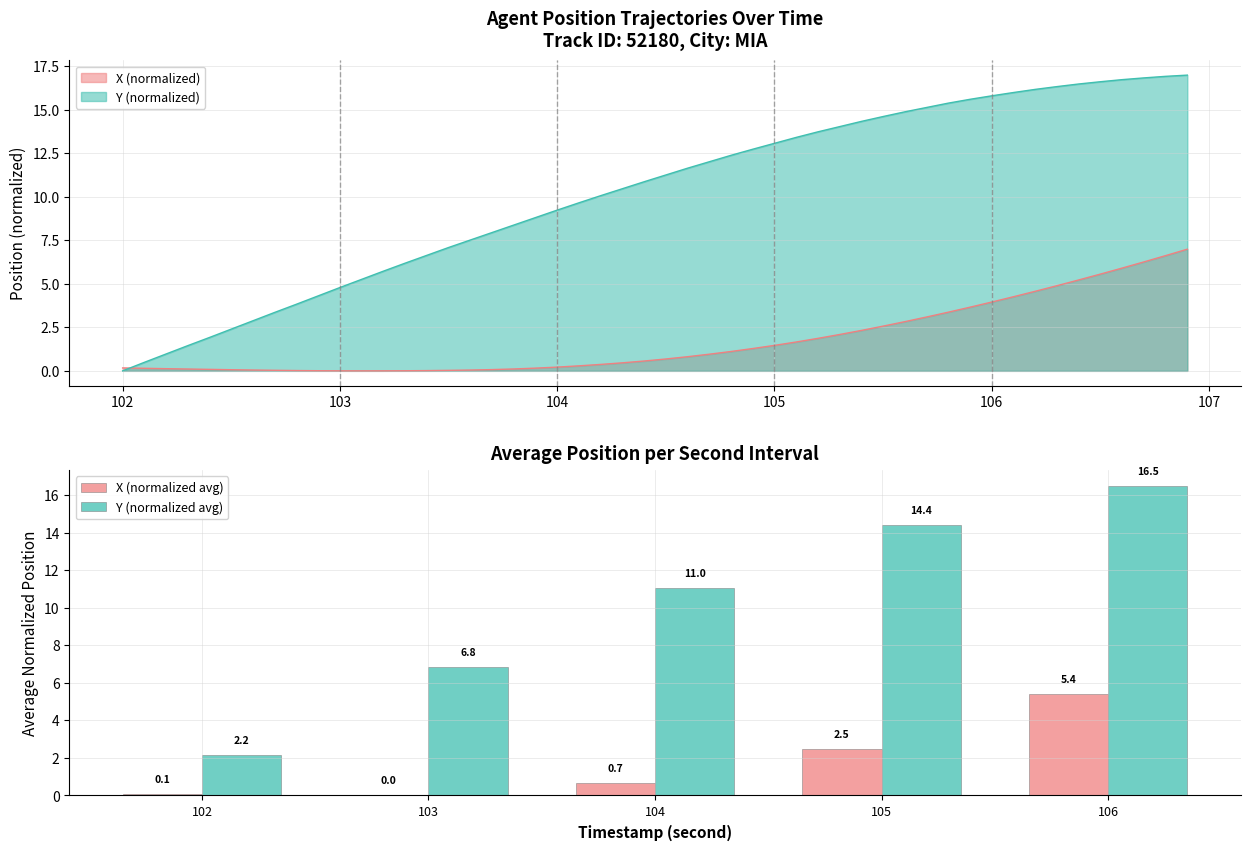

Rank the series by their maximum value, from highest to lowest.

Y (normalized avg), X (normalized avg)